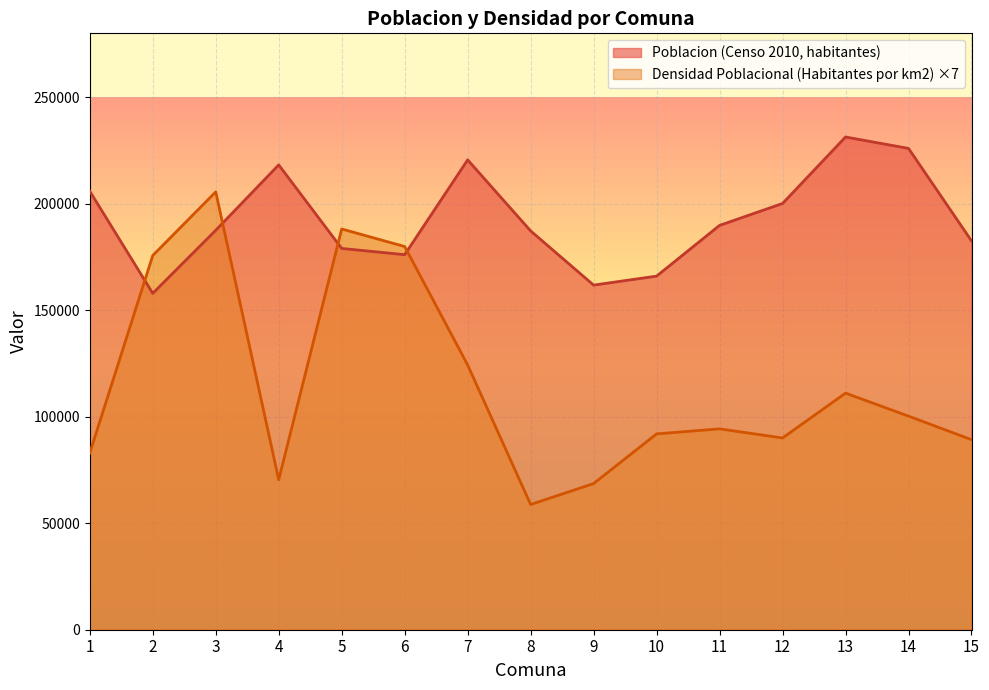

The value of Poblacion (Censo 2010, habitantes) at 11 is 276507. True or false?

False